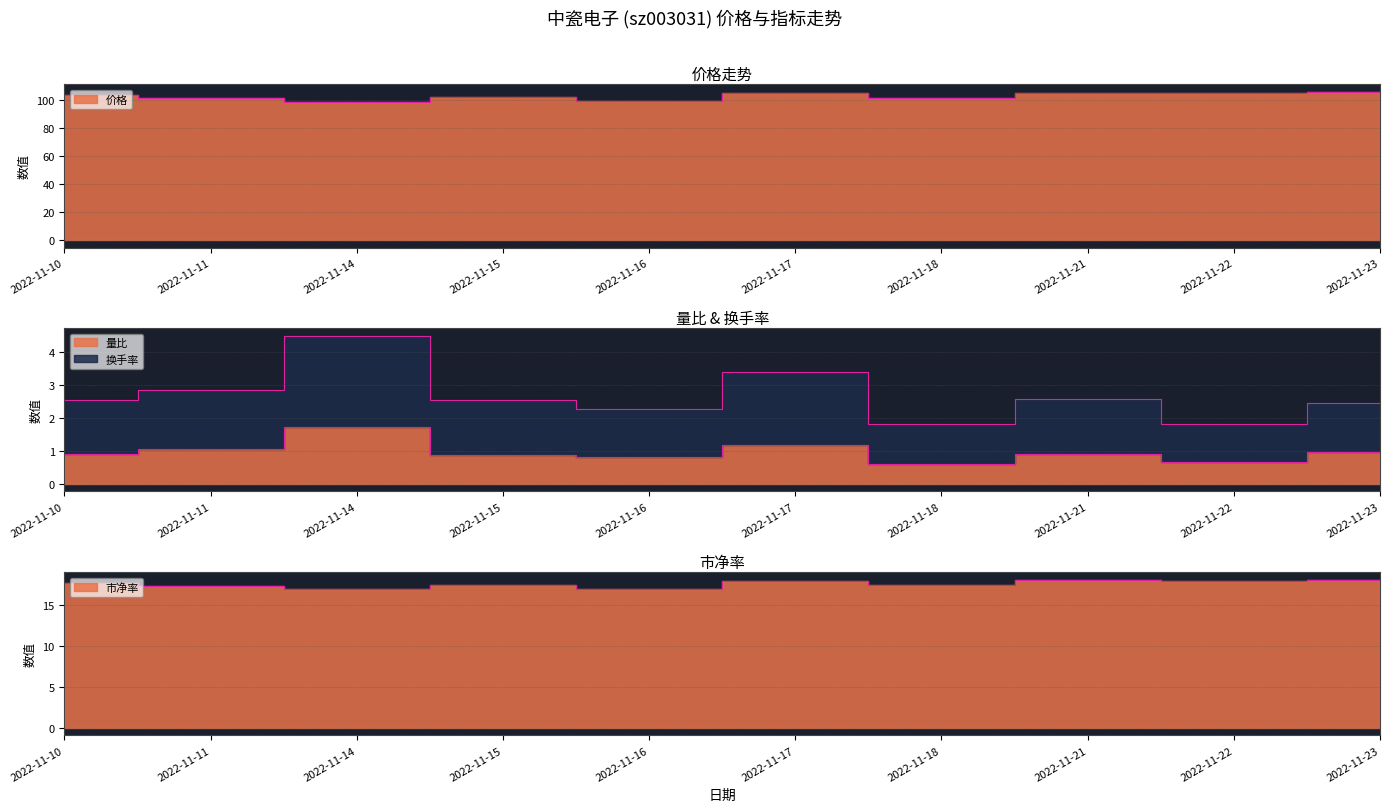

What is the sum of all 市净率 values?

175.2